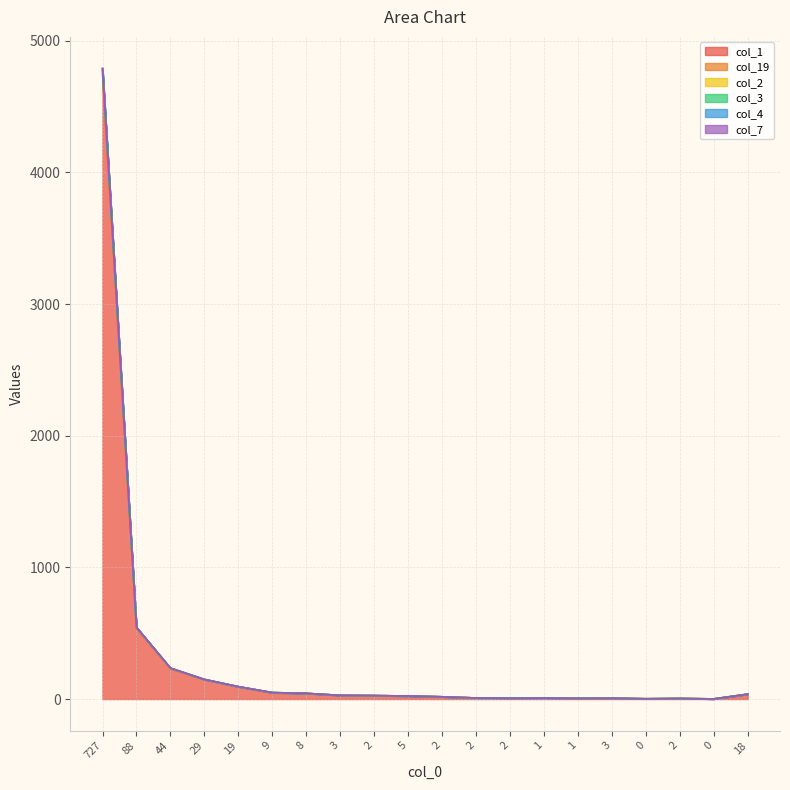

What is the minimum value shown in the chart?

1